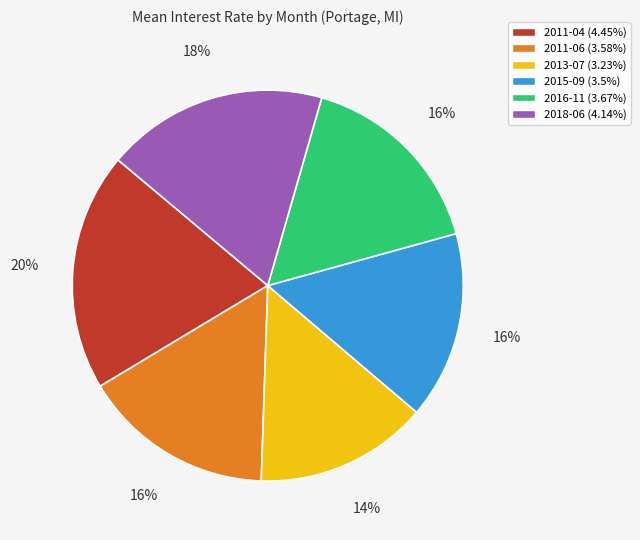

To the nearest percent, what is the combined percentage of 2016-11 and 2015-09?

32%